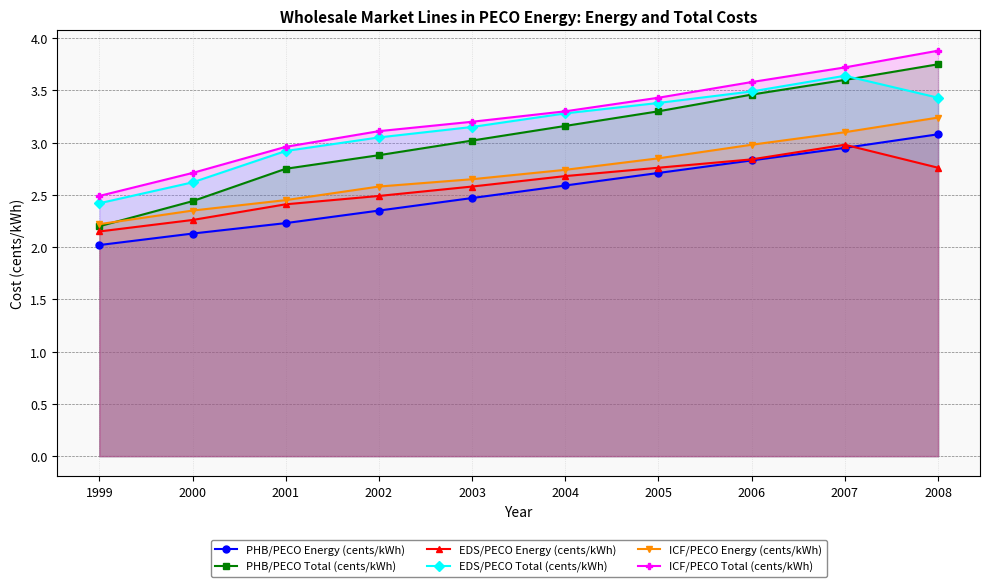

At 2005, list the series in order from smallest to largest.

PHB/PECO Energy (cents/kWh), EDS/PECO Energy (cents/kWh), ICF/PECO Energy (cents/kWh), PHB/PECO Total (cents/kWh), EDS/PECO Total (cents/kWh), ICF/PECO Total (cents/kWh)